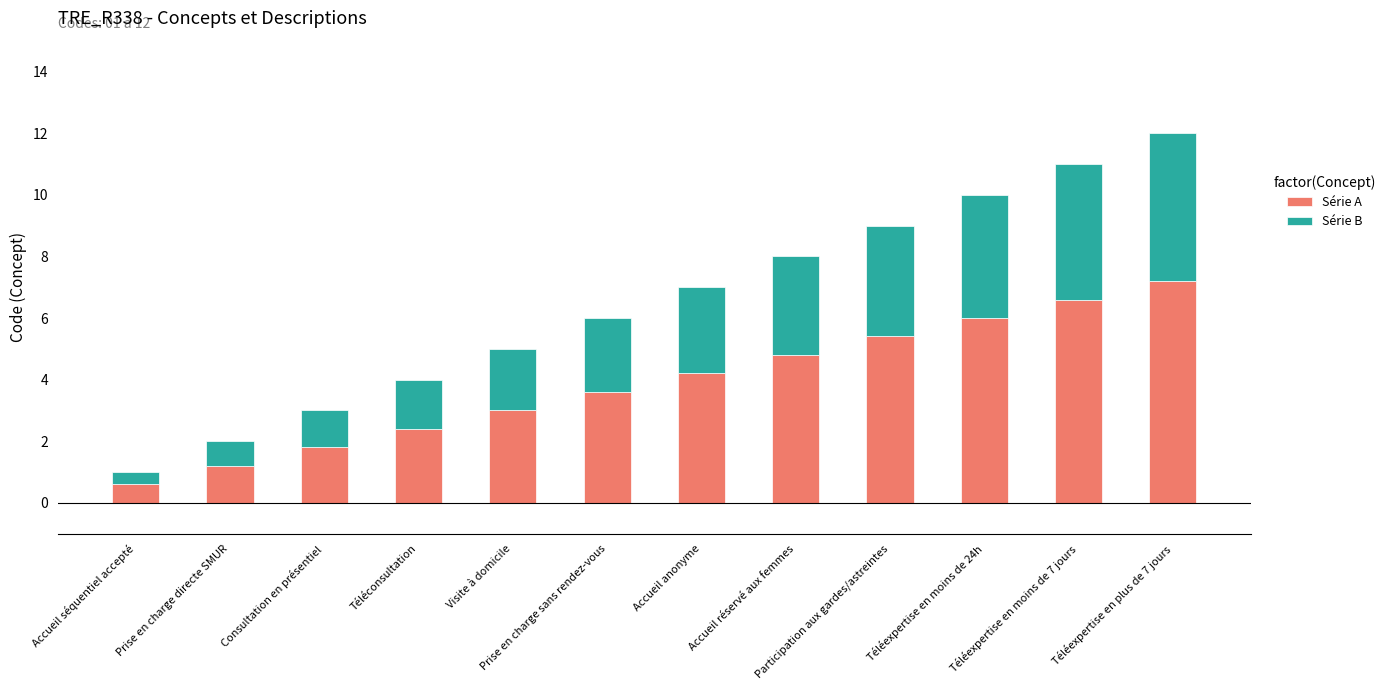

What is the sum of all Série A values?

46.8